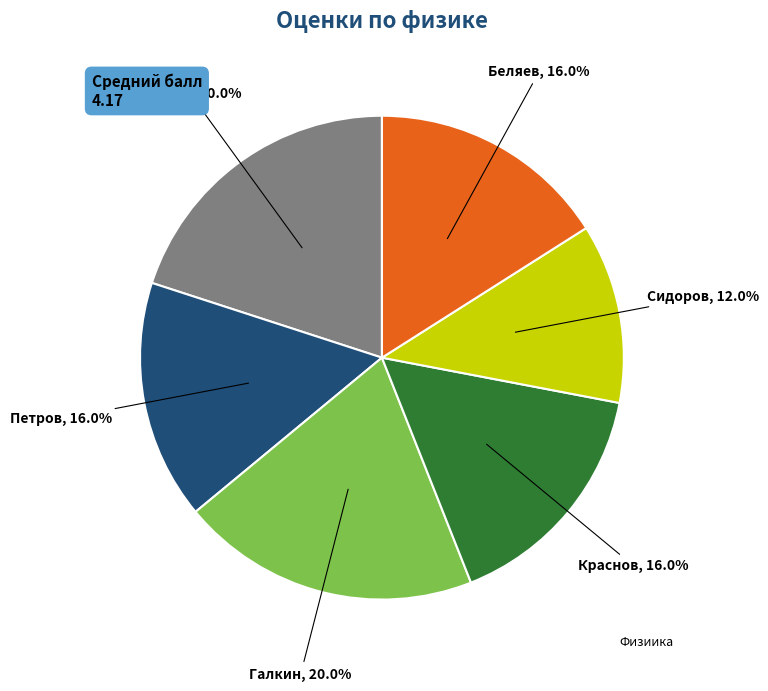

Is there a majority slice in this chart?

No